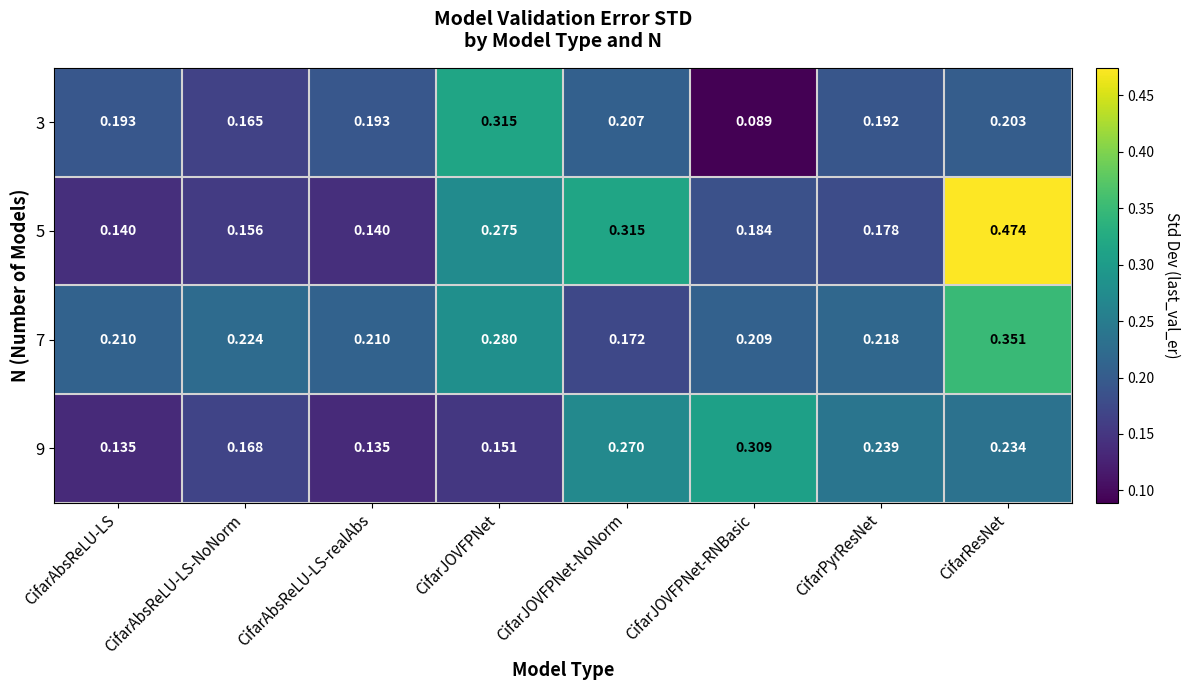

Is the value of 9 at CifarAbsReLU-LS greater than the value of 7 at CifarAbsReLU-LS?

No